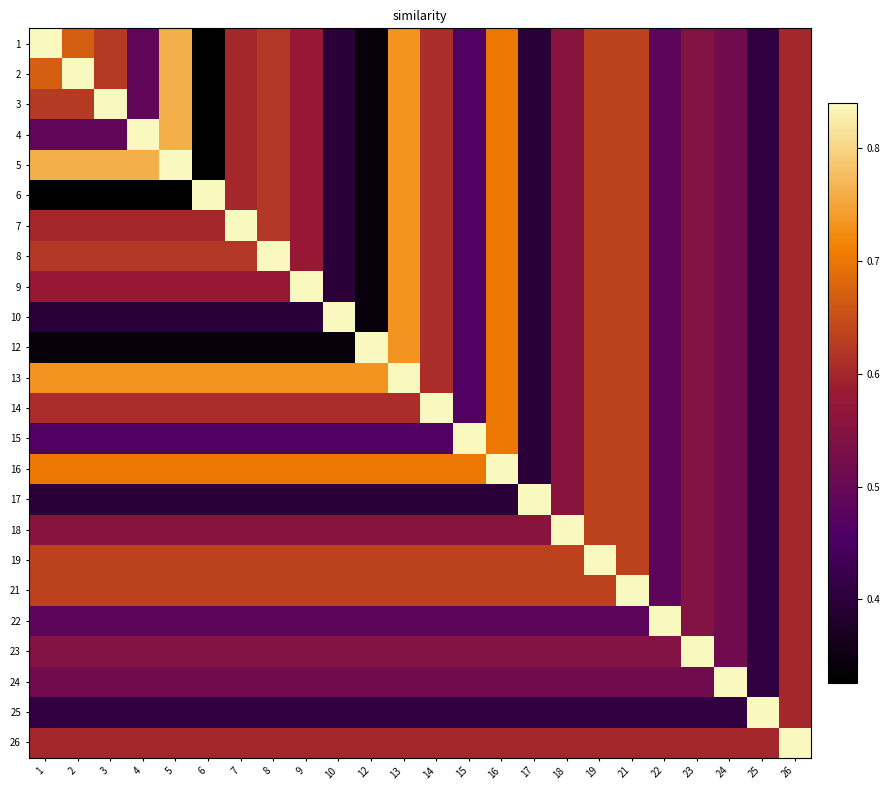

Reading left to right, what are all the values shown in this chart?

1: 1=0.8	2=0.7	3=0.6	4=0.5	5=0.8	6=0.3	7=0.6	8=0.6	9=0.6	10=0.4	12=0.3	13=0.7	14=0.6	15=0.5	16=0.7	17=0.4	18=0.6	19=0.6	21=0.6	22=0.5	23=0.5	24=0.5	25=0.4	26=0.6
2: 1=0.7	2=0.8	3=0.6	4=0.5	5=0.8	6=0.3	7=0.6	8=0.6	9=0.6	10=0.4	12=0.3	13=0.7	14=0.6	15=0.5	16=0.7	17=0.4	18=0.6	19=0.6	21=0.6	22=0.5	23=0.5	24=0.5	25=0.4	26=0.6
3: 1=0.6	2=0.6	3=0.8	4=0.5	5=0.8	6=0.3	7=0.6	8=0.6	9=0.6	10=0.4	12=0.3	13=0.7	14=0.6	15=0.5	16=0.7	17=0.4	18=0.6	19=0.6	21=0.6	22=0.5	23=0.5	24=0.5	25=0.4	26=0.6
4: 1=0.5	2=0.5	3=0.5	4=0.8	5=0.8	6=0.3	7=0.6	8=0.6	9=0.6	10=0.4	12=0.3	13=0.7	14=0.6	15=0.5	16=0.7	17=0.4	18=0.6	19=0.6	21=0.6	22=0.5	23=0.5	24=0.5	25=0.4	26=0.6
5: 1=0.8	2=0.8	3=0.8	4=0.8	5=0.8	6=0.3	7=0.6	8=0.6	9=0.6	10=0.4	12=0.3	13=0.7	14=0.6	15=0.5	16=0.7	17=0.4	18=0.6	19=0.6	21=0.6	22=0.5	23=0.5	24=0.5	25=0.4	26=0.6
6: 1=0.3	2=0.3	3=0.3	4=0.3	5=0.3	6=0.8	7=0.6	8=0.6	9=0.6	10=0.4	12=0.3	13=0.7	14=0.6	15=0.5	16=0.7	17=0.4	18=0.6	19=0.6	21=0.6	22=0.5	23=0.5	24=0.5	25=0.4	26=0.6
7: 1=0.6	2=0.6	3=0.6	4=0.6	5=0.6	6=0.6	7=0.8	8=0.6	9=0.6	10=0.4	12=0.3	13=0.7	14=0.6	15=0.5	16=0.7	17=0.4	18=0.6	19=0.6	21=0.6	22=0.5	23=0.5	24=0.5	25=0.4	26=0.6
8: 1=0.6	2=0.6	3=0.6	4=0.6	5=0.6	6=0.6	7=0.6	8=0.8	9=0.6	10=0.4	12=0.3	13=0.7	14=0.6	15=0.5	16=0.7	17=0.4	18=0.6	19=0.6	21=0.6	22=0.5	23=0.5	24=0.5	25=0.4	26=0.6
9: 1=0.6	2=0.6	3=0.6	4=0.6	5=0.6	6=0.6	7=0.6	8=0.6	9=0.8	10=0.4	12=0.3	13=0.7	14=0.6	15=0.5	16=0.7	17=0.4	18=0.6	19=0.6	21=0.6	22=0.5	23=0.5	24=0.5	25=0.4	26=0.6
10: 1=0.4	2=0.4	3=0.4	4=0.4	5=0.4	6=0.4	7=0.4	8=0.4	9=0.4	10=0.8	12=0.3	13=0.7	14=0.6	15=0.5	16=0.7	17=0.4	18=0.6	19=0.6	21=0.6	22=0.5	23=0.5	24=0.5	25=0.4	26=0.6
12: 1=0.3	2=0.3	3=0.3	4=0.3	5=0.3	6=0.3	7=0.3	8=0.3	9=0.3	10=0.3	12=0.8	13=0.7	14=0.6	15=0.5	16=0.7	17=0.4	18=0.6	19=0.6	21=0.6	22=0.5	23=0.5	24=0.5	25=0.4	26=0.6
13: 1=0.7	2=0.7	3=0.7	4=0.7	5=0.7	6=0.7	7=0.7	8=0.7	9=0.7	10=0.7	12=0.7	13=0.8	14=0.6	15=0.5	16=0.7	17=0.4	18=0.6	19=0.6	21=0.6	22=0.5	23=0.5	24=0.5	25=0.4	26=0.6
14: 1=0.6	2=0.6	3=0.6	4=0.6	5=0.6	6=0.6	7=0.6	8=0.6	9=0.6	10=0.6	12=0.6	13=0.6	14=0.8	15=0.5	16=0.7	17=0.4	18=0.6	19=0.6	21=0.6	22=0.5	23=0.5	24=0.5	25=0.4	26=0.6
15: 1=0.5	2=0.5	3=0.5	4=0.5	5=0.5	6=0.5	7=0.5	8=0.5	9=0.5	10=0.5	12=0.5	13=0.5	14=0.5	15=0.8	16=0.7	17=0.4	18=0.6	19=0.6	21=0.6	22=0.5	23=0.5	24=0.5	25=0.4	26=0.6
16: 1=0.7	2=0.7	3=0.7	4=0.7	5=0.7	6=0.7	7=0.7	8=0.7	9=0.7	10=0.7	12=0.7	13=0.7	14=0.7	15=0.7	16=0.8	17=0.4	18=0.6	19=0.6	21=0.6	22=0.5	23=0.5	24=0.5	25=0.4	26=0.6
17: 1=0.4	2=0.4	3=0.4	4=0.4	5=0.4	6=0.4	7=0.4	8=0.4	9=0.4	10=0.4	12=0.4	13=0.4	14=0.4	15=0.4	16=0.4	17=0.8	18=0.6	19=0.6	21=0.6	22=0.5	23=0.5	24=0.5	25=0.4	26=0.6
18: 1=0.6	2=0.6	3=0.6	4=0.6	5=0.6	6=0.6	7=0.6	8=0.6	9=0.6	10=0.6	12=0.6	13=0.6	14=0.6	15=0.6	16=0.6	17=0.6	18=0.8	19=0.6	21=0.6	22=0.5	23=0.5	24=0.5	25=0.4	26=0.6
19: 1=0.6	2=0.6	3=0.6	4=0.6	5=0.6	6=0.6	7=0.6	8=0.6	9=0.6	10=0.6	12=0.6	13=0.6	14=0.6	15=0.6	16=0.6	17=0.6	18=0.6	19=0.8	21=0.6	22=0.5	23=0.5	24=0.5	25=0.4	26=0.6
21: 1=0.6	2=0.6	3=0.6	4=0.6	5=0.6	6=0.6	7=0.6	8=0.6	9=0.6	10=0.6	12=0.6	13=0.6	14=0.6	15=0.6	16=0.6	17=0.6	18=0.6	19=0.6	21=0.8	22=0.5	23=0.5	24=0.5	25=0.4	26=0.6
22: 1=0.5	2=0.5	3=0.5	4=0.5	5=0.5	6=0.5	7=0.5	8=0.5	9=0.5	10=0.5	12=0.5	13=0.5	14=0.5	15=0.5	16=0.5	17=0.5	18=0.5	19=0.5	21=0.5	22=0.8	23=0.5	24=0.5	25=0.4	26=0.6
23: 1=0.5	2=0.5	3=0.5	4=0.5	5=0.5	6=0.5	7=0.5	8=0.5	9=0.5	10=0.5	12=0.5	13=0.5	14=0.5	15=0.5	16=0.5	17=0.5	18=0.5	19=0.5	21=0.5	22=0.5	23=0.8	24=0.5	25=0.4	26=0.6
24: 1=0.5	2=0.5	3=0.5	4=0.5	5=0.5	6=0.5	7=0.5	8=0.5	9=0.5	10=0.5	12=0.5	13=0.5	14=0.5	15=0.5	16=0.5	17=0.5	18=0.5	19=0.5	21=0.5	22=0.5	23=0.5	24=0.8	25=0.4	26=0.6
25: 1=0.4	2=0.4	3=0.4	4=0.4	5=0.4	6=0.4	7=0.4	8=0.4	9=0.4	10=0.4	12=0.4	13=0.4	14=0.4	15=0.4	16=0.4	17=0.4	18=0.4	19=0.4	21=0.4	22=0.4	23=0.4	24=0.4	25=0.8	26=0.6
26: 1=0.6	2=0.6	3=0.6	4=0.6	5=0.6	6=0.6	7=0.6	8=0.6	9=0.6	10=0.6	12=0.6	13=0.6	14=0.6	15=0.6	16=0.6	17=0.6	18=0.6	19=0.6	21=0.6	22=0.6	23=0.6	24=0.6	25=0.6	26=0.8